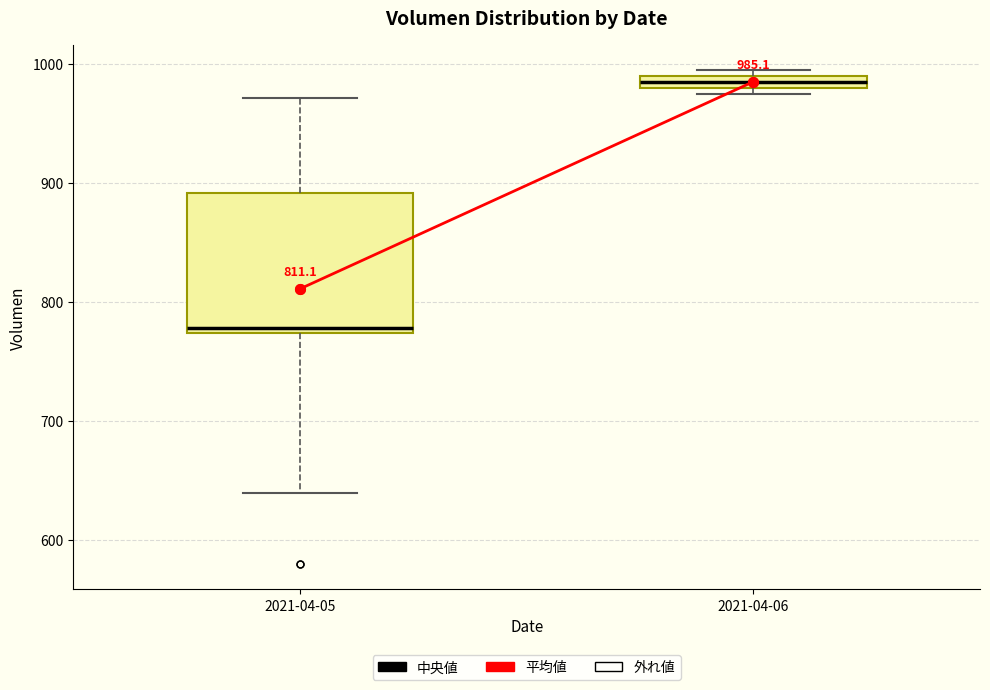

Which box is the tallest, from its lower edge to its upper edge?

2021-04-05